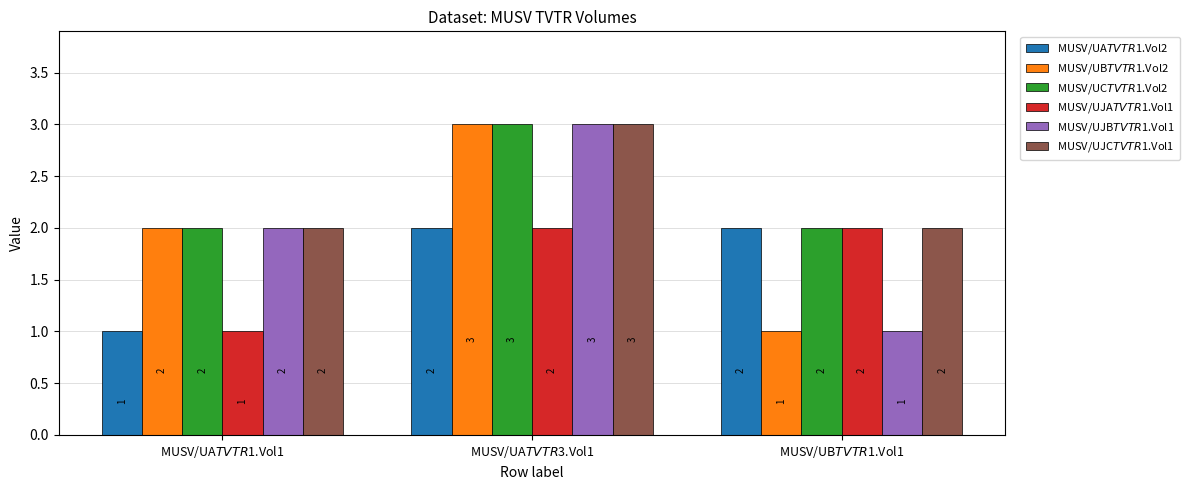

At how many categories does at least one series exceed 1?

3